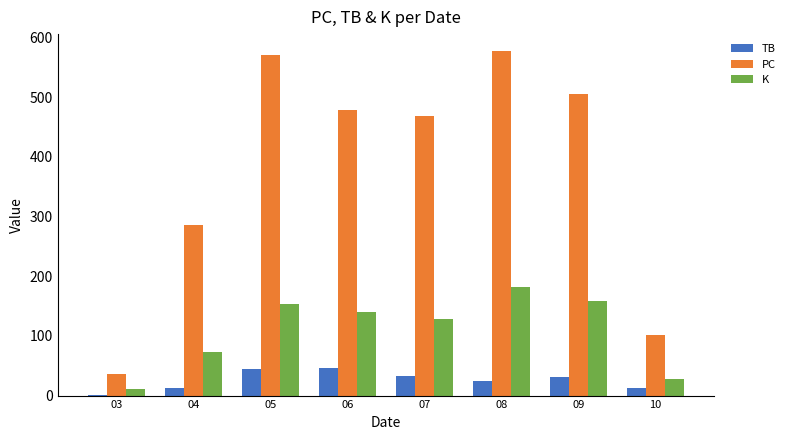

What is the highest value of the PC series?

577